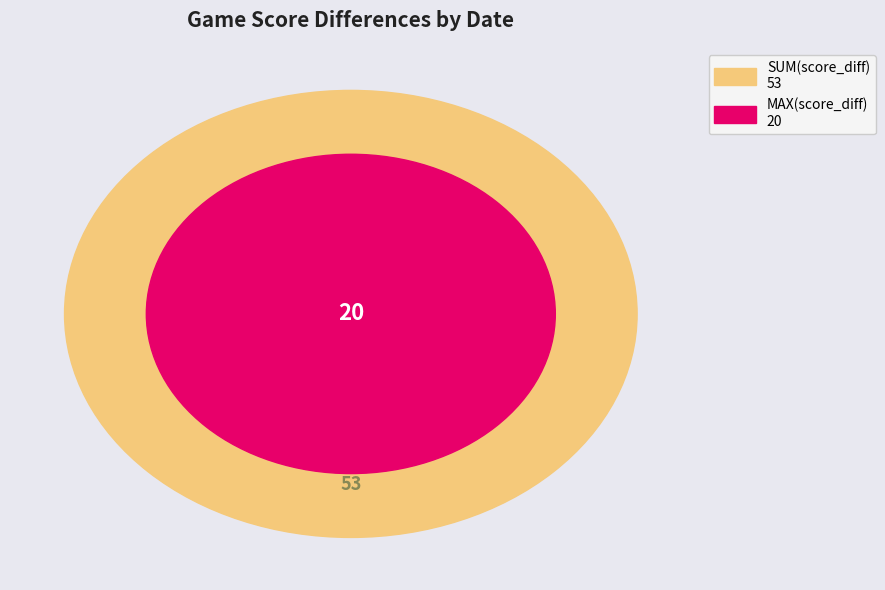

Does Apr 13 account for over 50% of the chart?

No